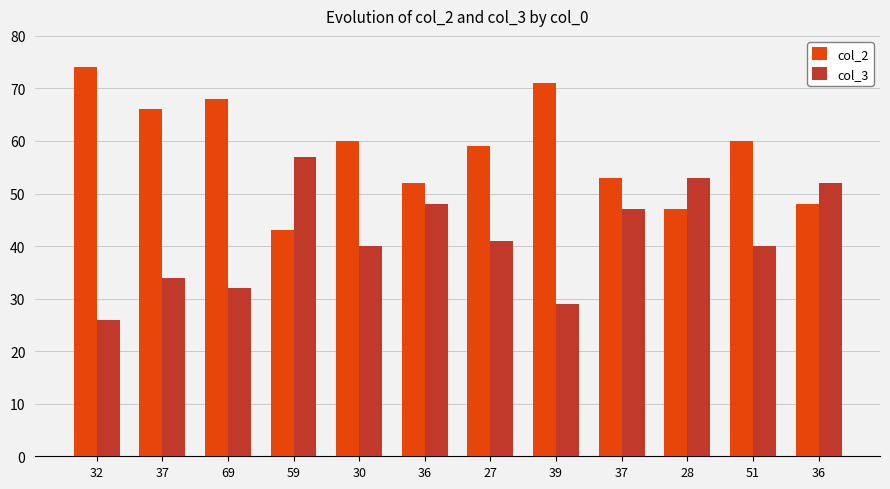

What is the total value across all series at 39?

100